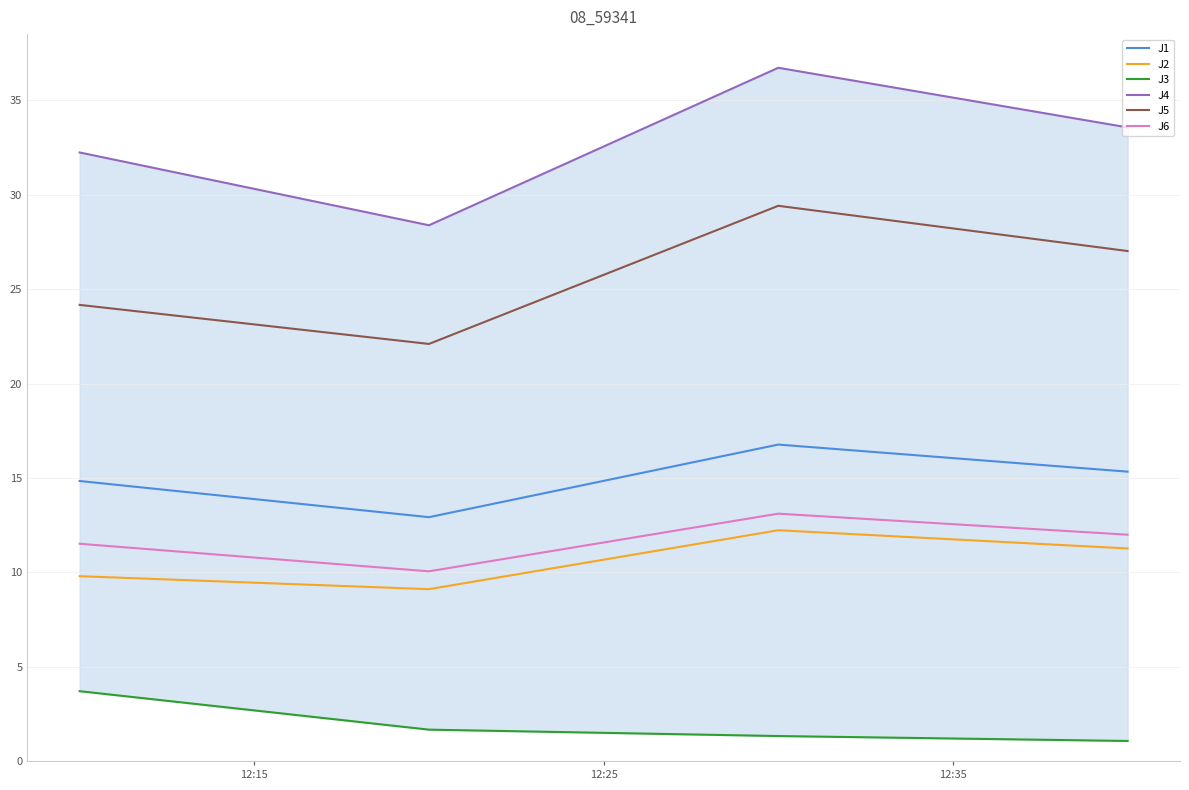

True or false: J2 and J1 intersect in this chart.

False